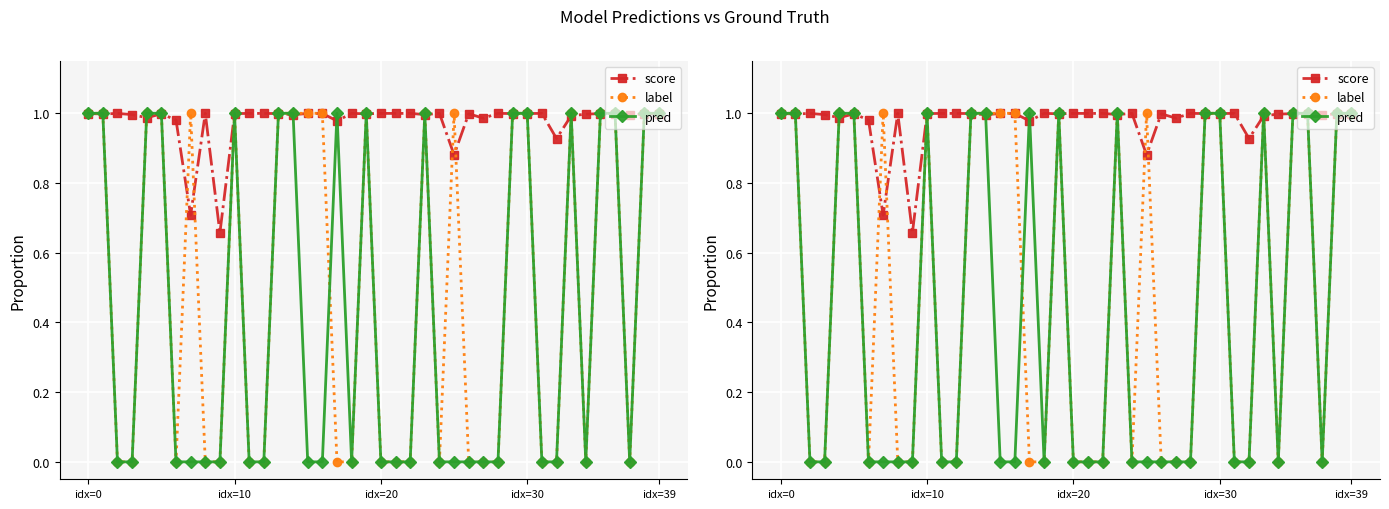

Between 9 and 31, which series saw the biggest shift?

score